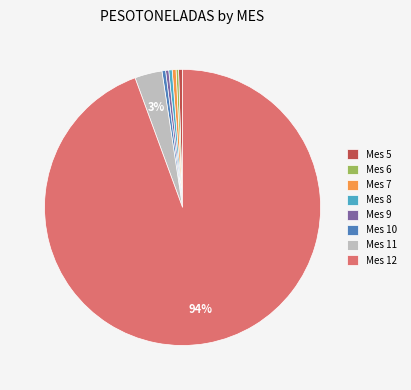

What percentage is the Mes 11 slice, to the nearest percent?

3%